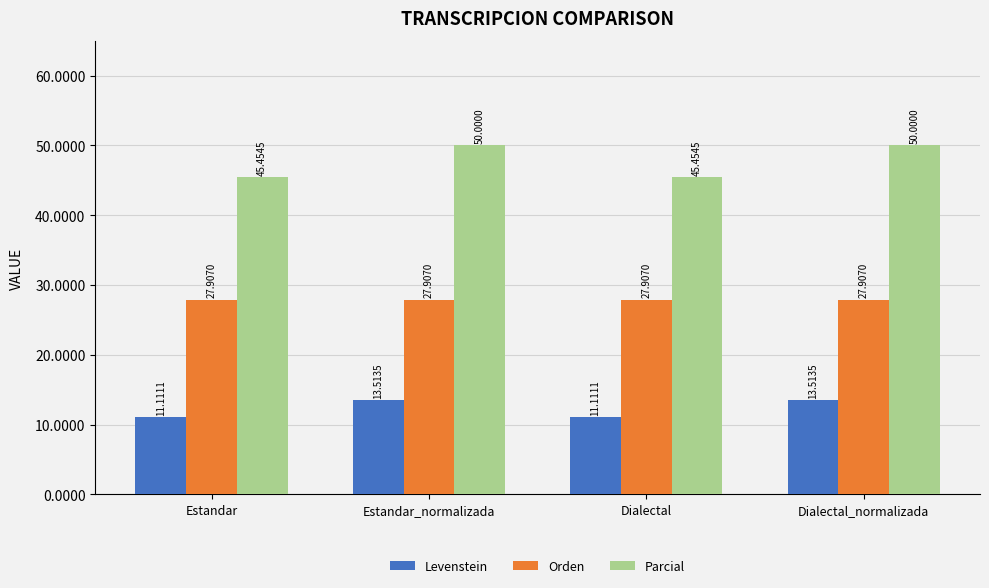

Reading left to right, extract all data points from this chart.

Levenstein: 11.1	13.5	11.1	13.5
Orden: 27.9	27.9	27.9	27.9
Parcial: 45.5	50.0	45.5	50.0